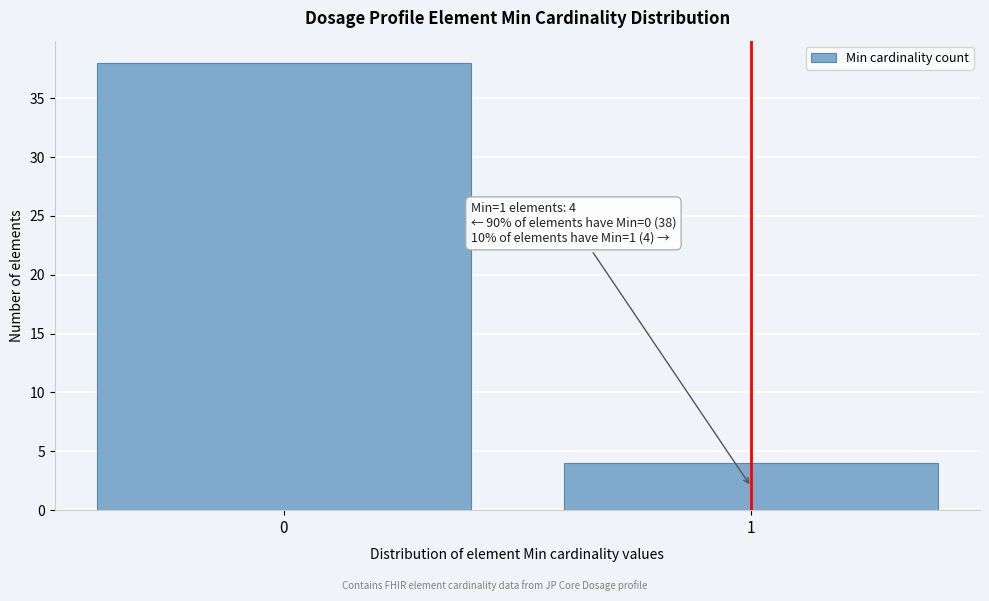

Reading left to right, extract all data points from this chart.

0=38	1=4